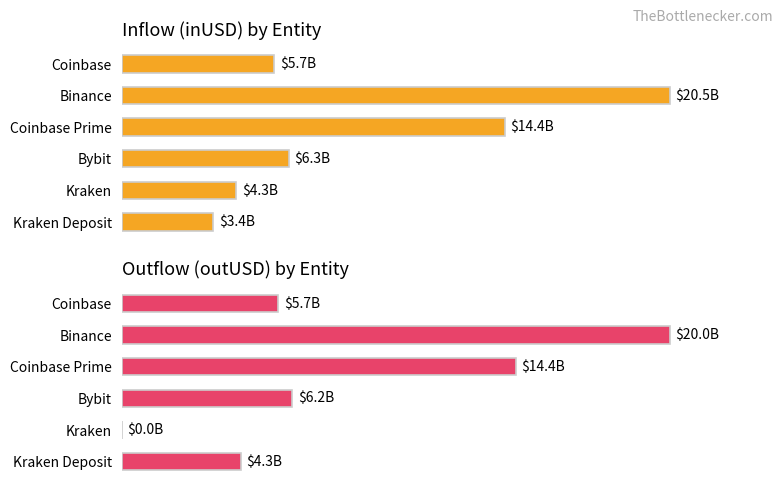

What is the difference between the maximum and minimum values in the outUSD series?

19991973476.2